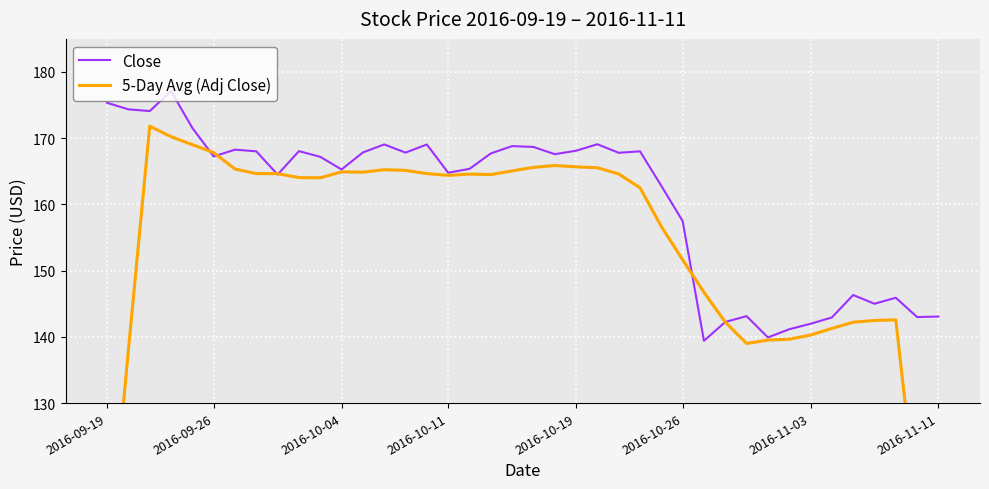

What is the minimum value for 5-Day Avg (Adj Close)?

85.2